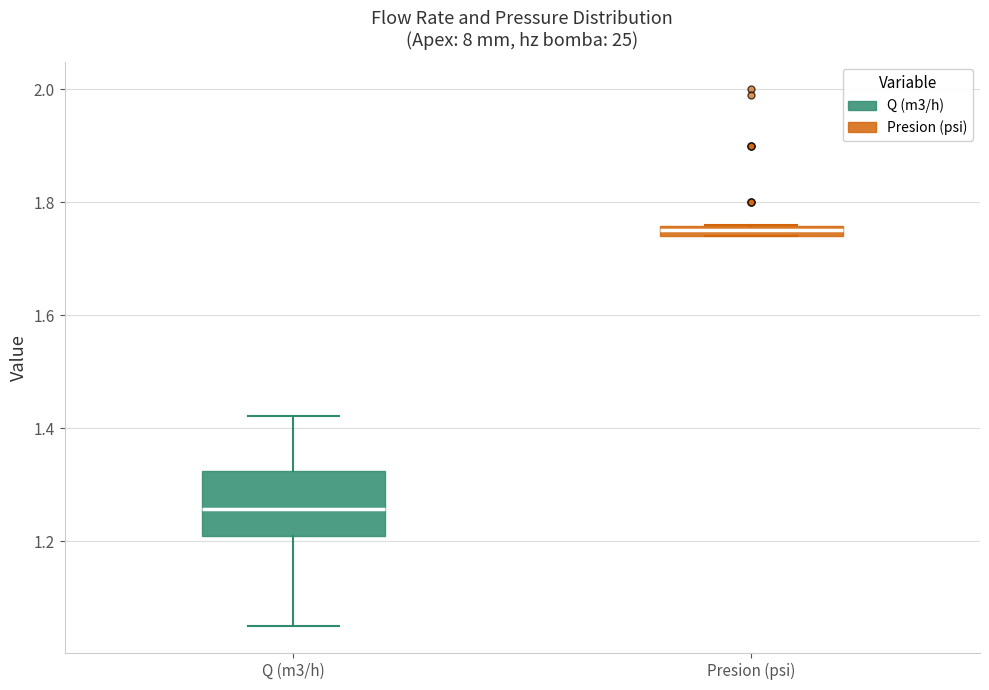

Which box's median line is the highest?

Presion (psi)